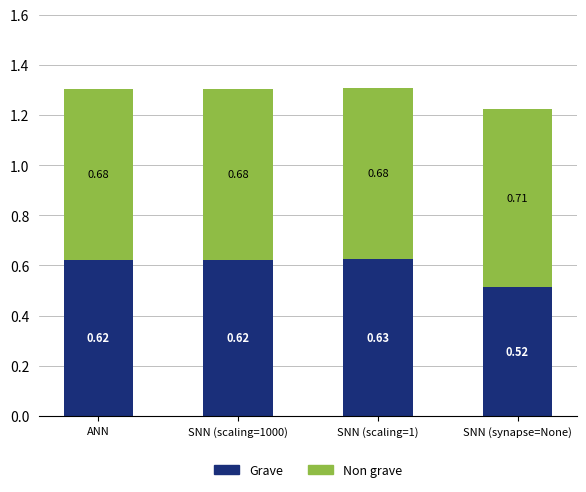

At which category is the sum across all series the highest?

SNN (scaling=1)